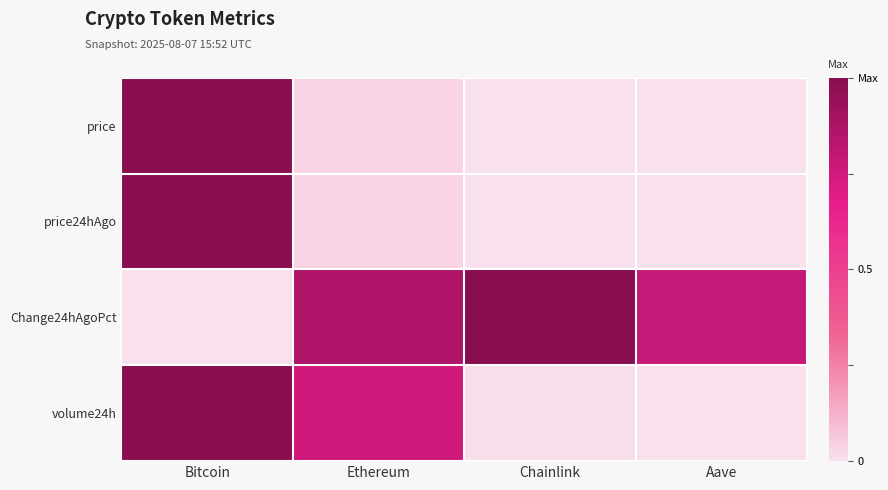

Rank the series at Ethereum from highest to lowest value.

Change24hAgoPct, volume24h, price, price24hAgo